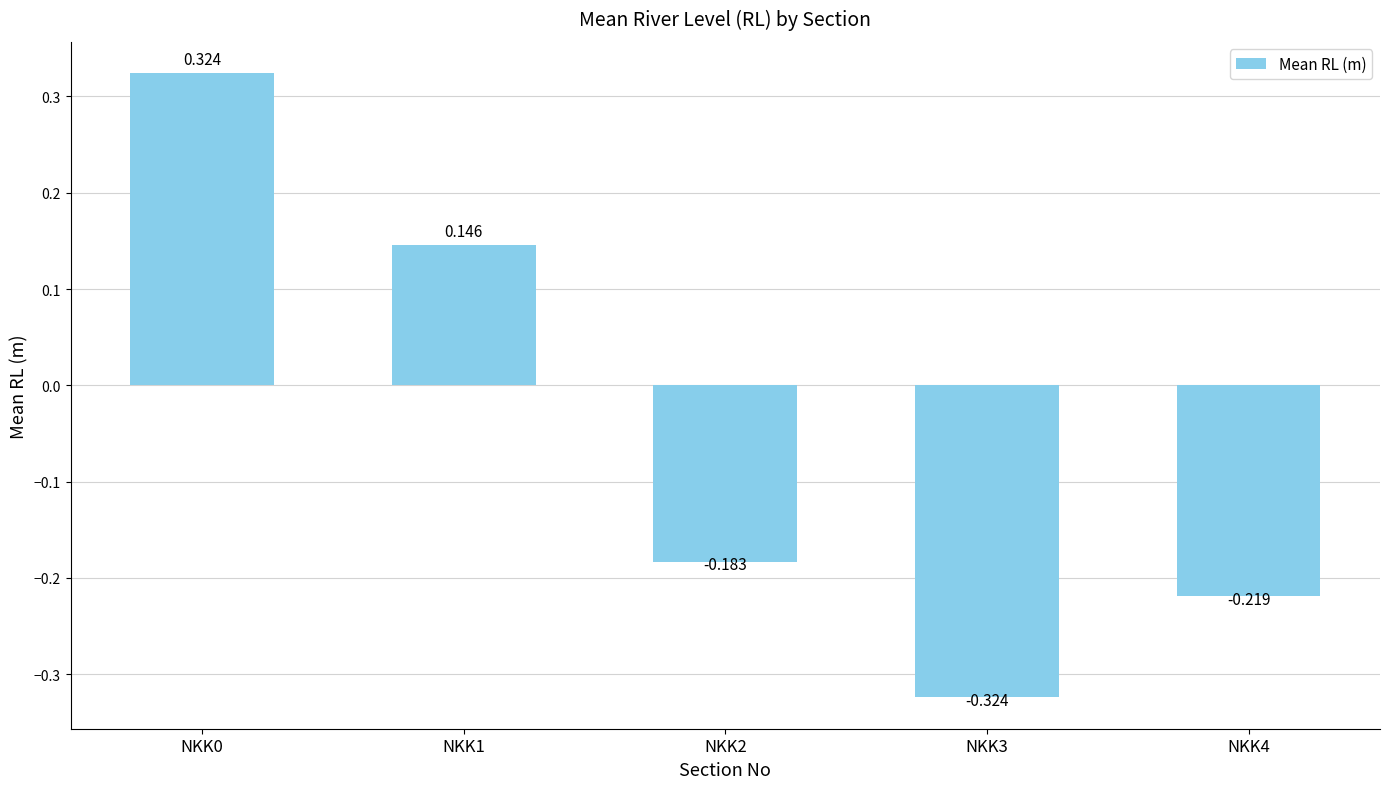

List the labels in order of value, largest first.

NKK0, NKK1, NKK2, NKK4, NKK3